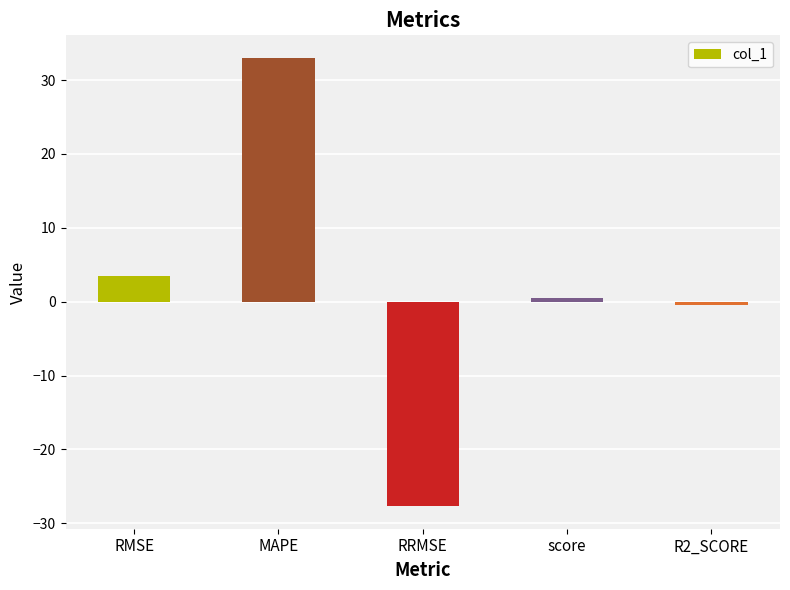

What is the sum of all values?

8.8